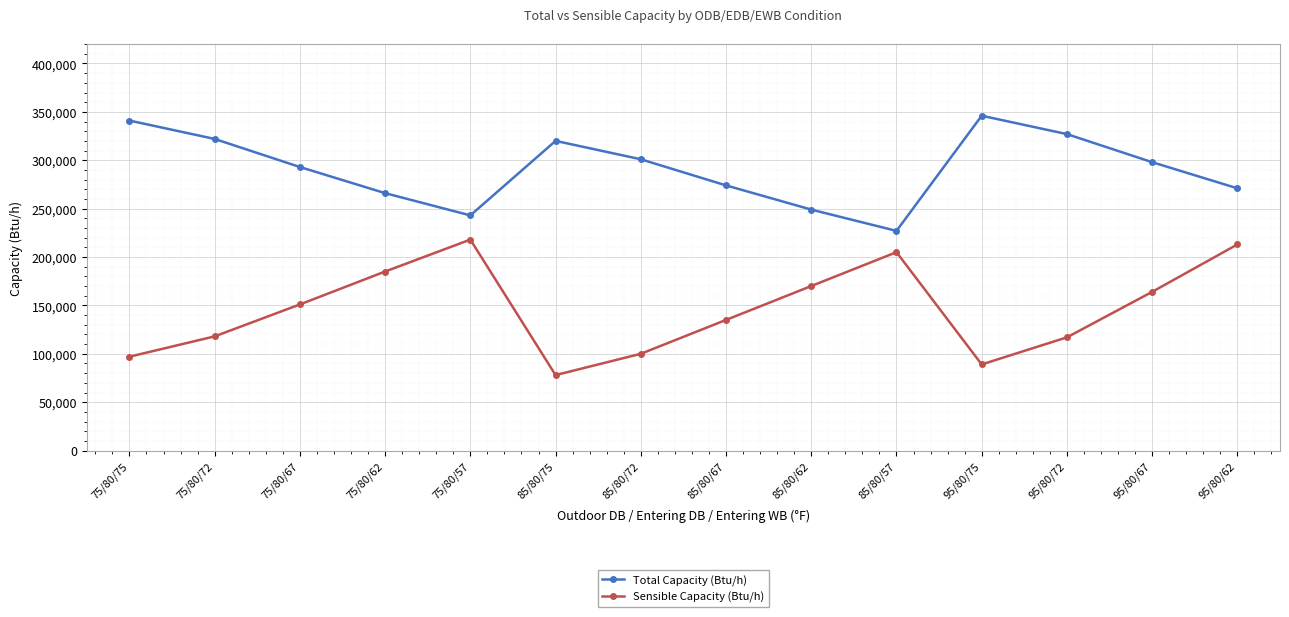

In Sensible Capacity (Btu/h), how many points are higher than both neighbors (excluding endpoints)?

2